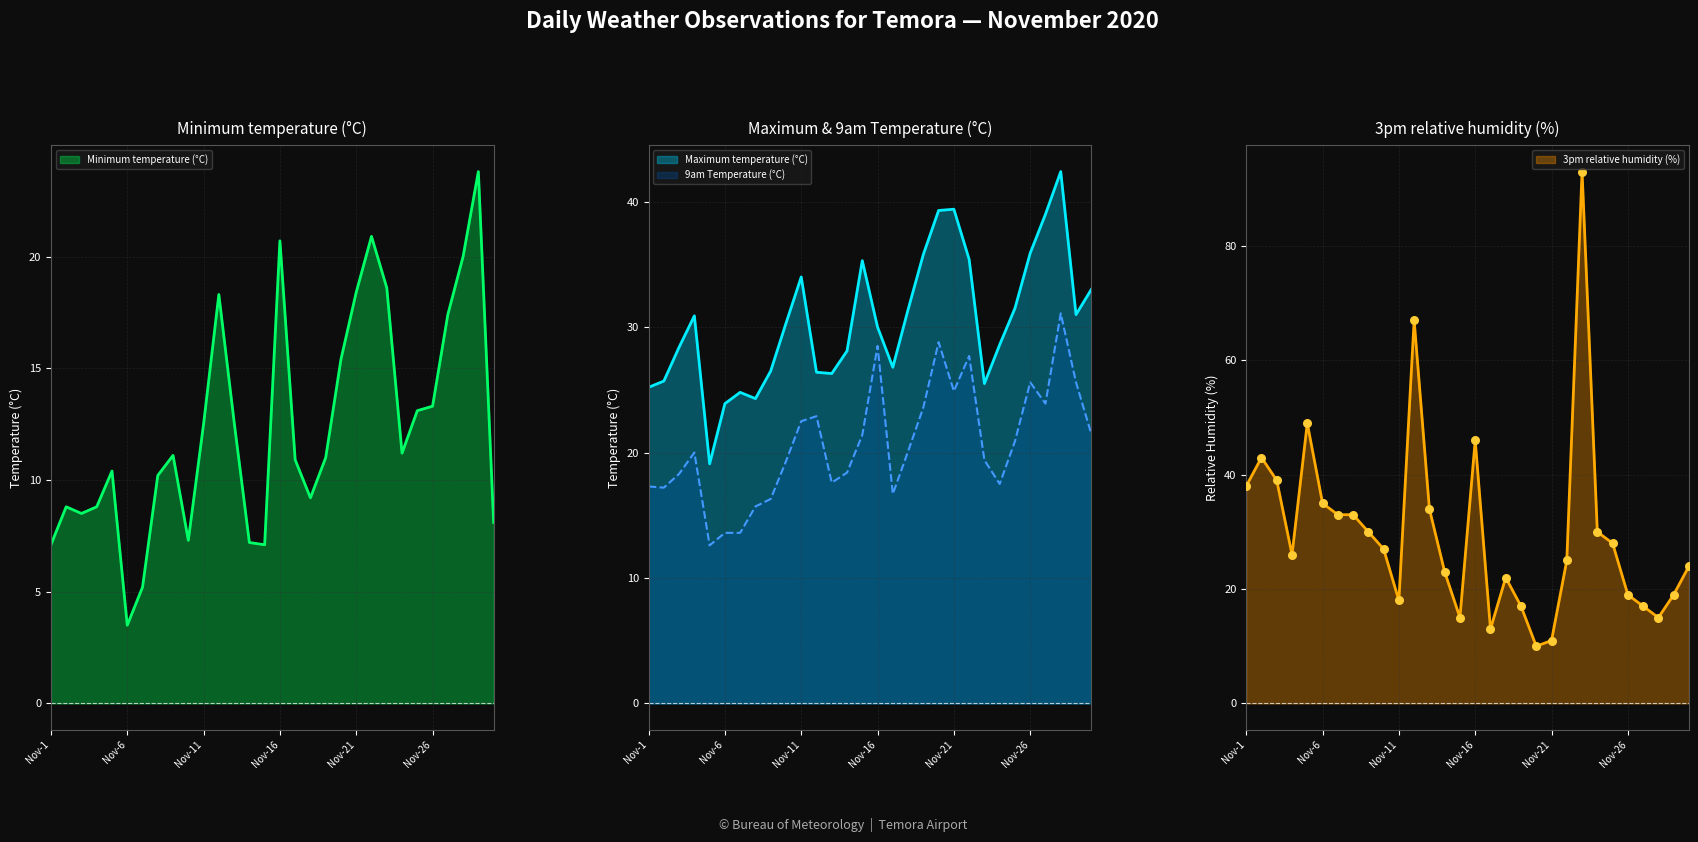

Which series reaches the minimum Y coordinate?

Minimum temperature (°C)